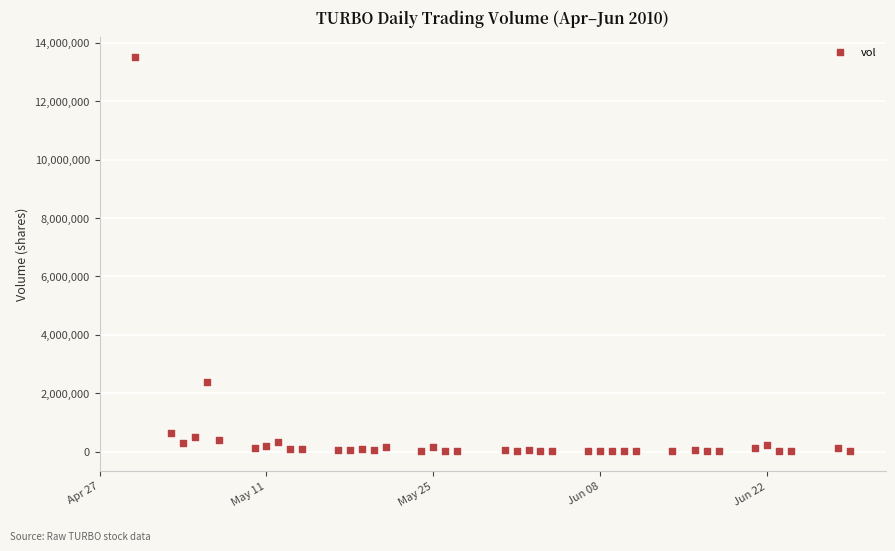

What is the range of X values (max minus min)?

60